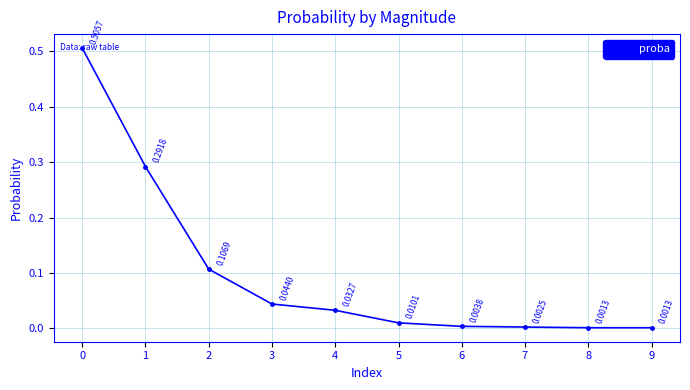

The value at 0 is 0.2. True or false?

False